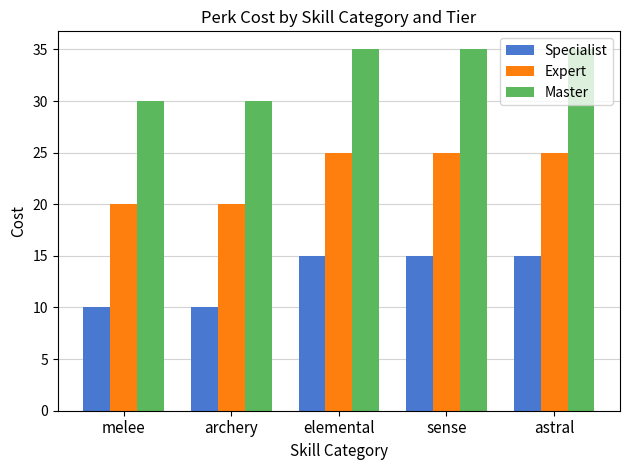

What is the maximum value shown in the chart?

35